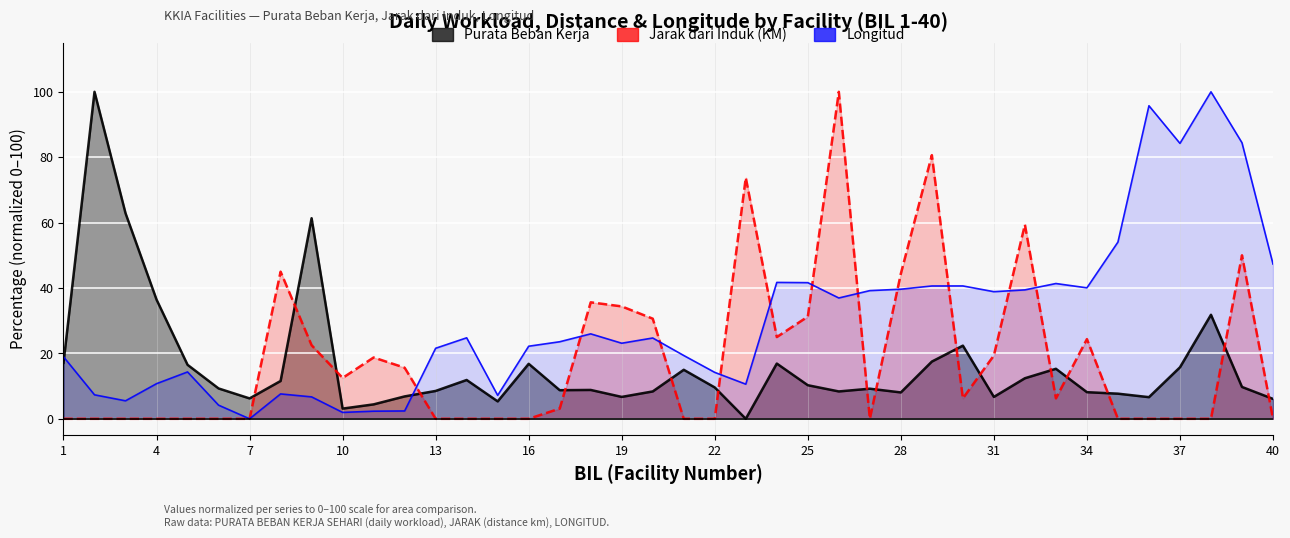

How many data points does each series have?

40